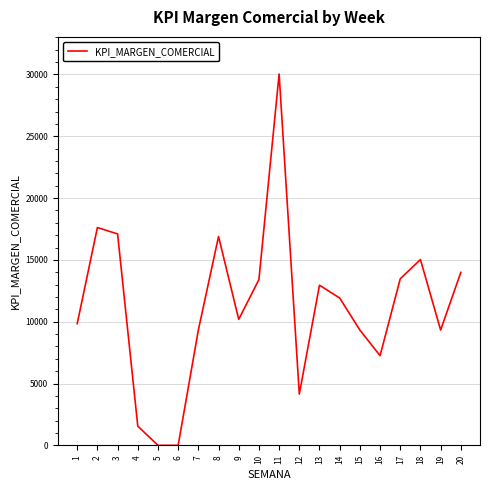

What is the change in value from 1 to 18?

+5182